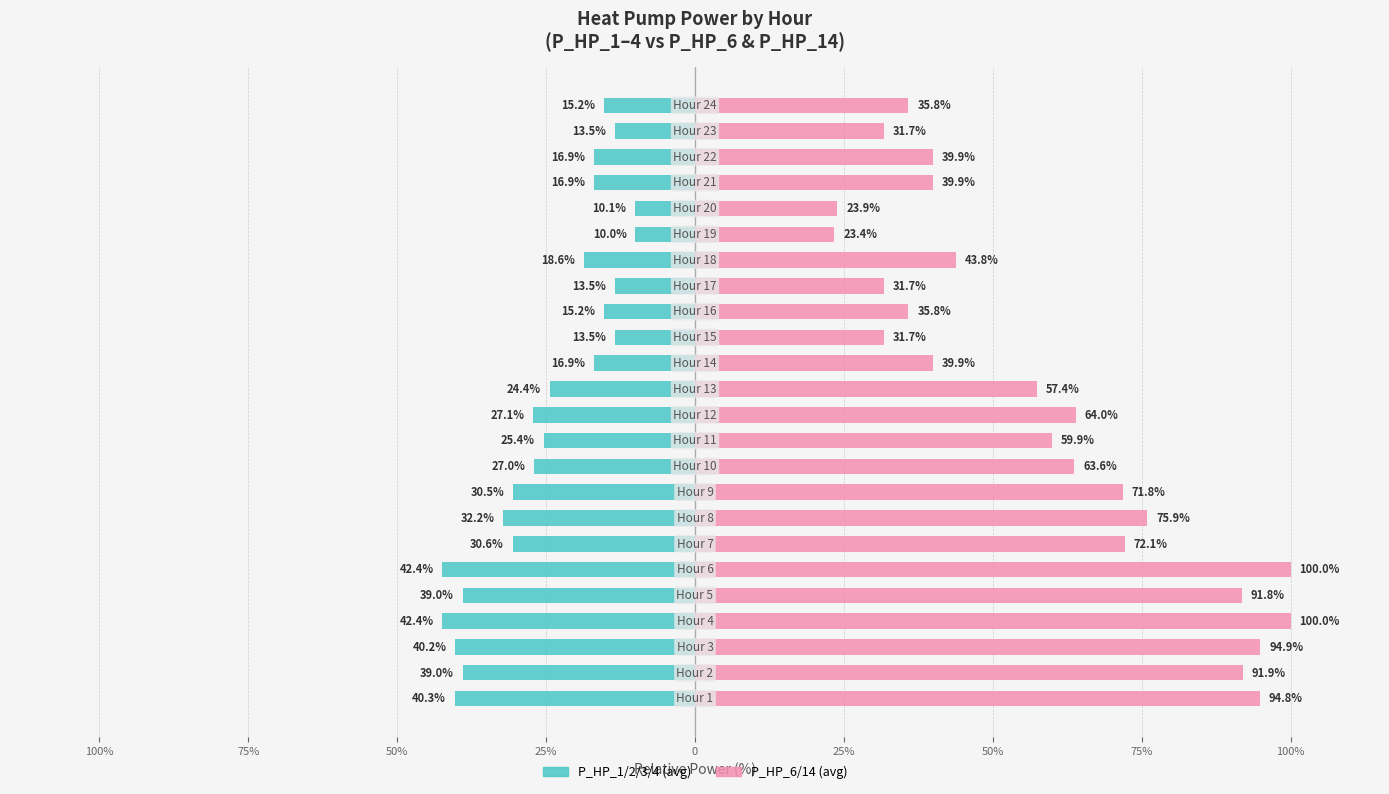

Reading left to right, transcribe all the data shown in this chart.

P_HP_1/2/3/4 (avg): -40.3	-39.0	-40.2	-42.4	-39.0	-42.4	-30.6	-32.2	-30.5	-27.0	-25.4	-27.1	-24.4	-16.9	-13.5	-15.2	-13.5	-18.6	-10.0	-10.1	-16.9	-16.9	-13.5	-15.2
P_HP_6/14 (avg): 94.8	91.9	94.9	100.0	91.8	100.0	72.1	75.9	71.8	63.6	59.9	64.0	57.4	39.9	31.7	35.8	31.7	43.8	23.4	23.9	39.9	39.9	31.7	35.8